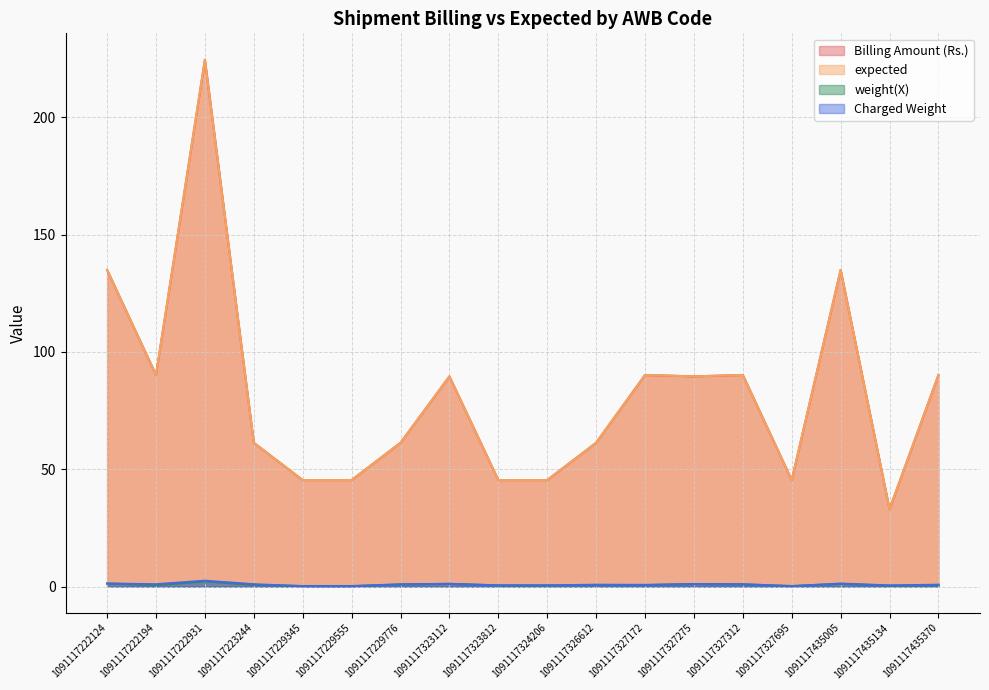

Is the value of Charged Weight at 1091117327275 greater than the value of expected at 1091117229345?

No